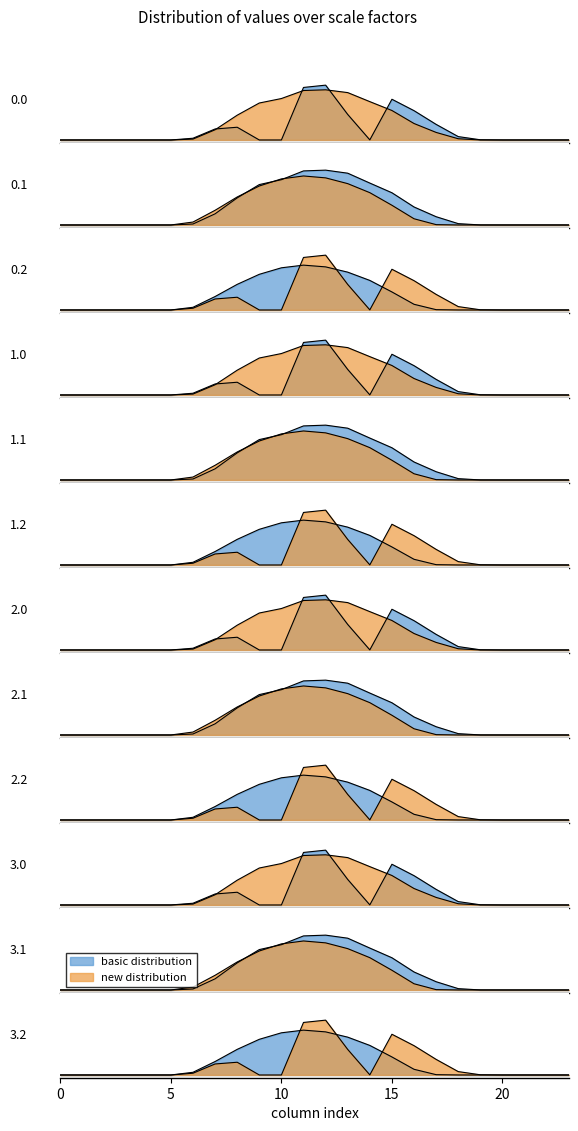

True or false: row_0.1 and row_0.2 cross at least once.

True